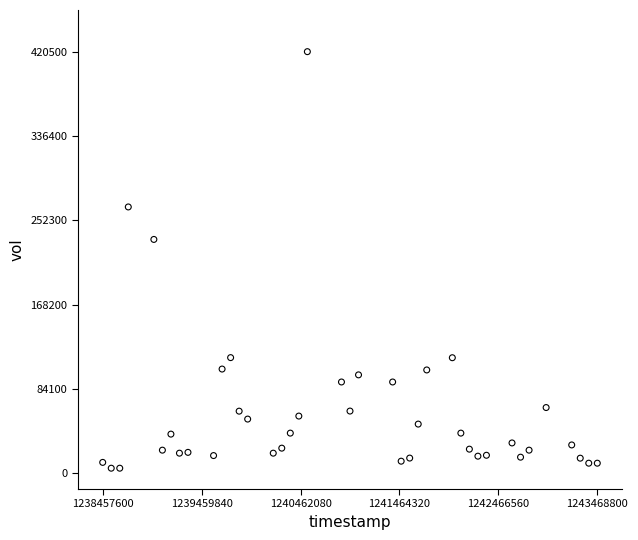

What is the range of Y values (max minus min)?

415500